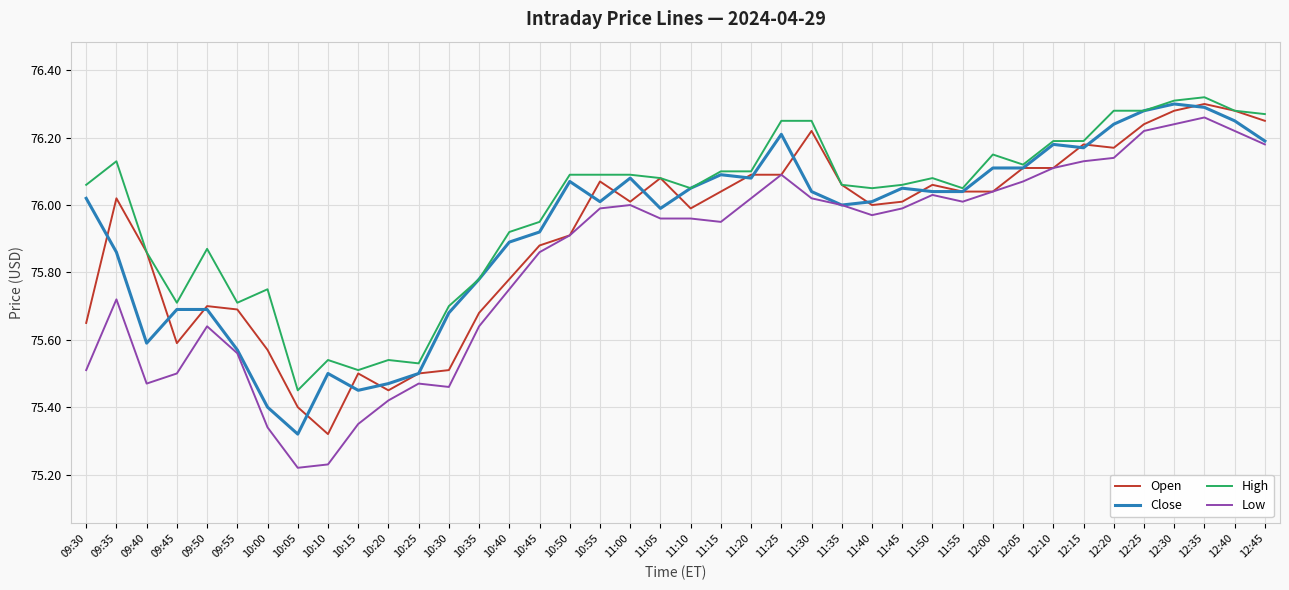

What are all the series names shown in the legend?

Open, Close, High, Low